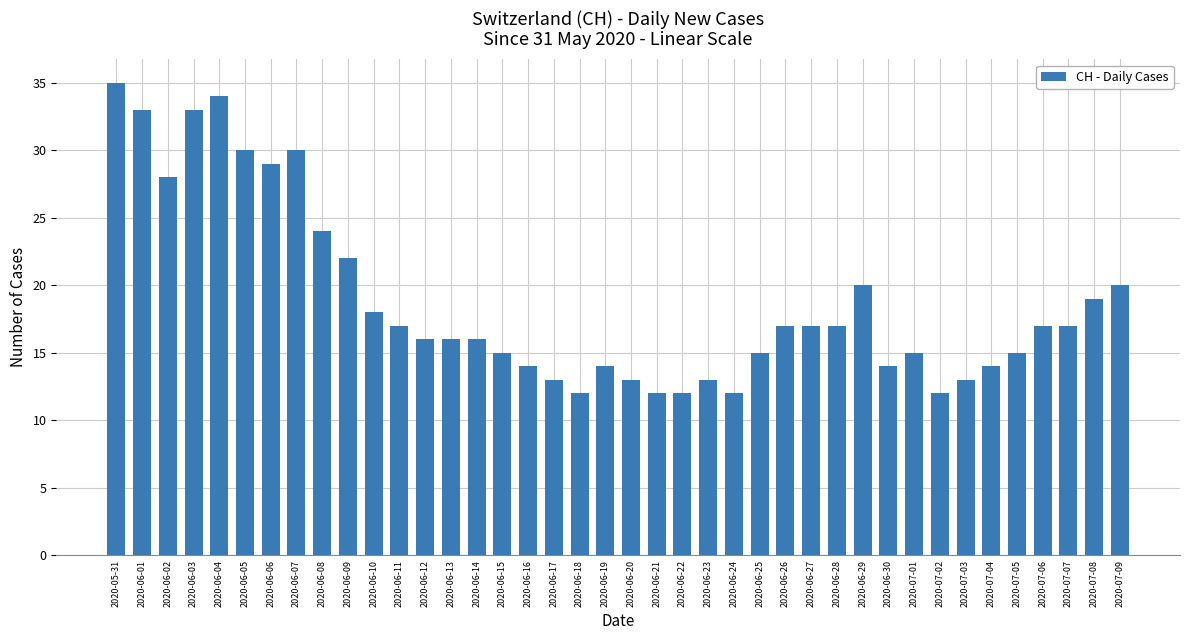

Does the chart contain any negative values?

No